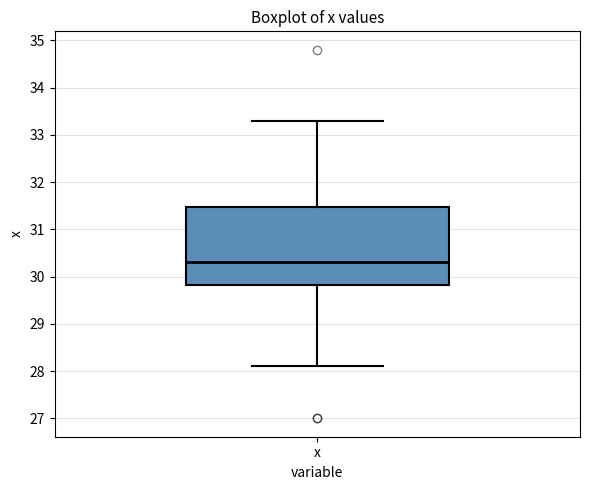

Transcribe this box plot: give where the median line is, the range the box spans, and where the two whiskers end, as read against the y-axis. The values are not printed on the chart, so give them approximately, as read against the axis.

median 30.3, box 29.8 to 31.5, whiskers 28.1 to 33.3